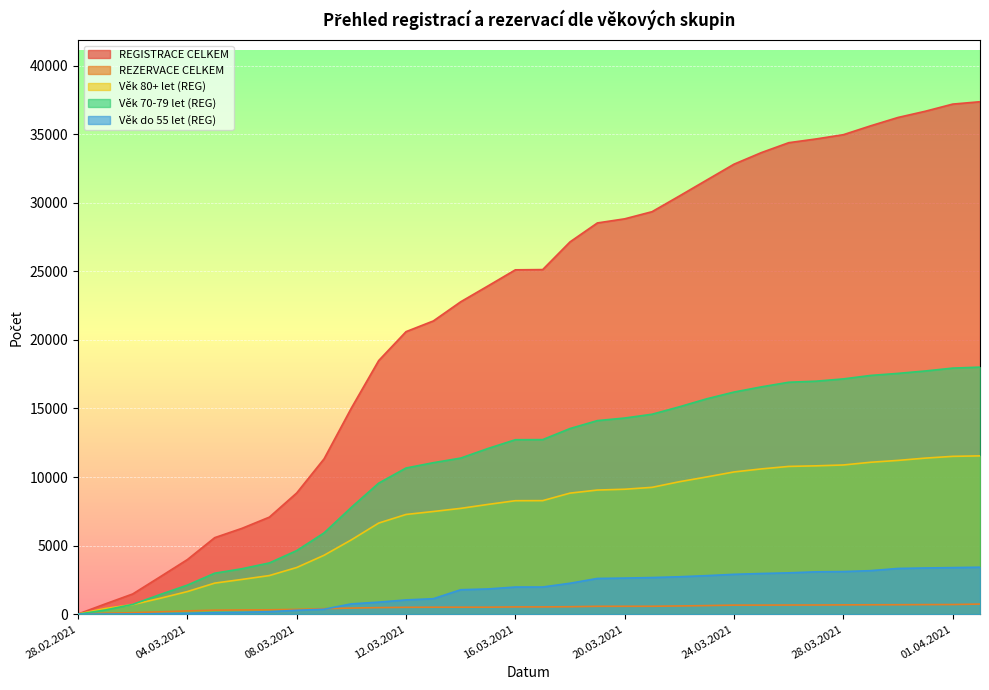

True or false: REGISTRACE CELKEM and Věk do 55 let (REG) cross at least once.

False